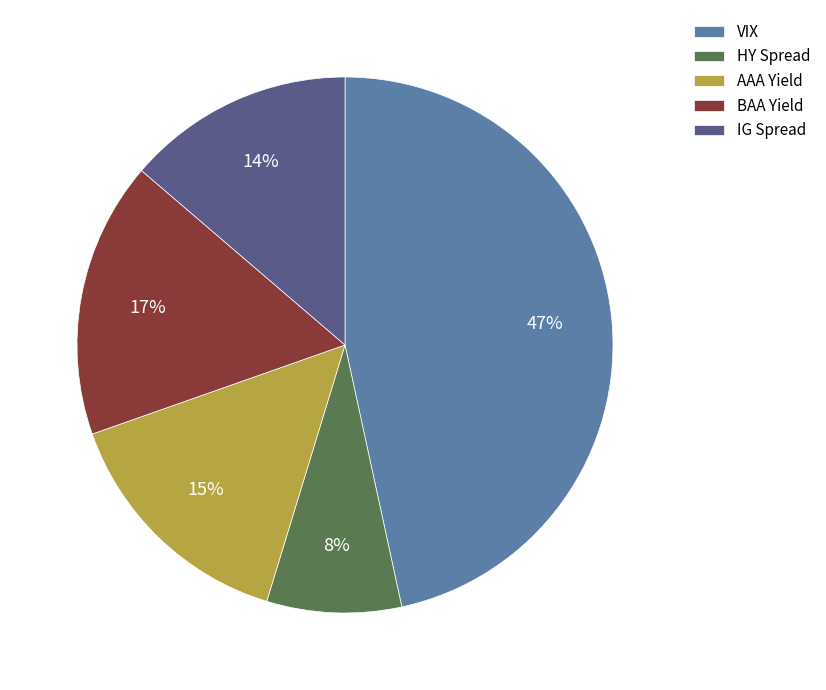

How many slices are in this pie chart?

5